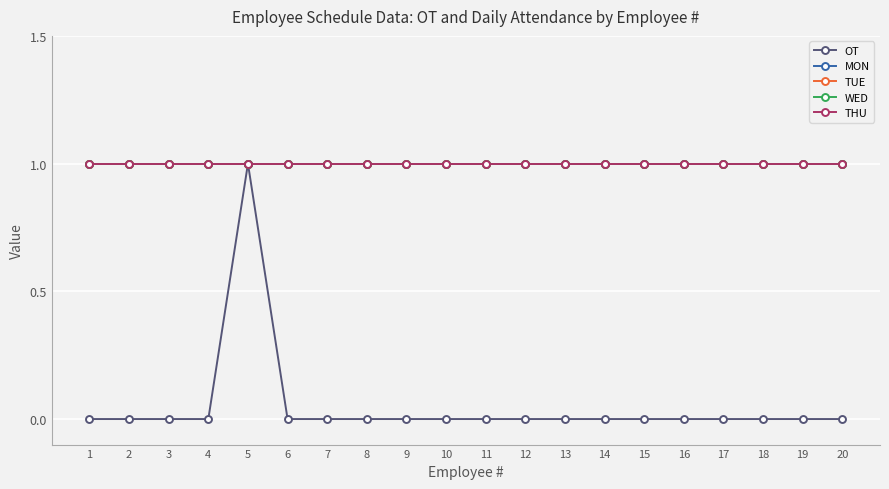

How many lines are shown in the chart?

5